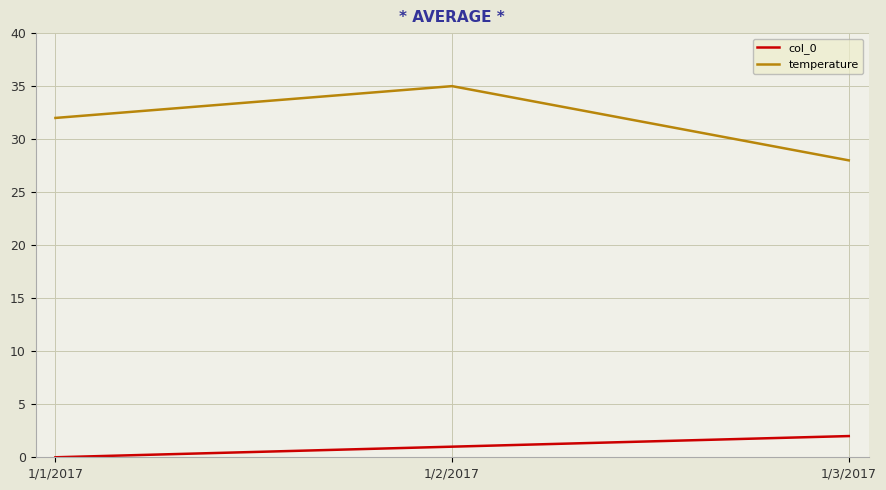

Which series has the largest total across all categories?

temperature